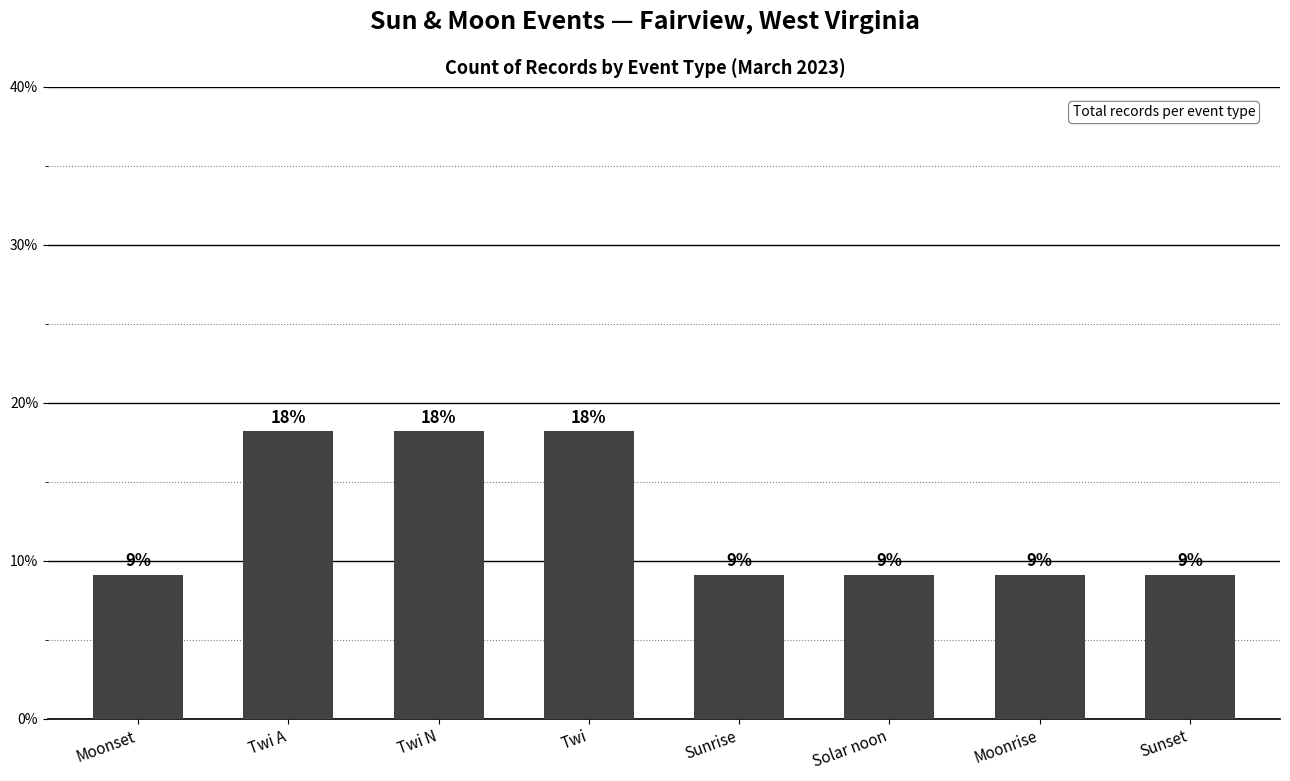

What is the difference between the second highest and second lowest values?

9.1